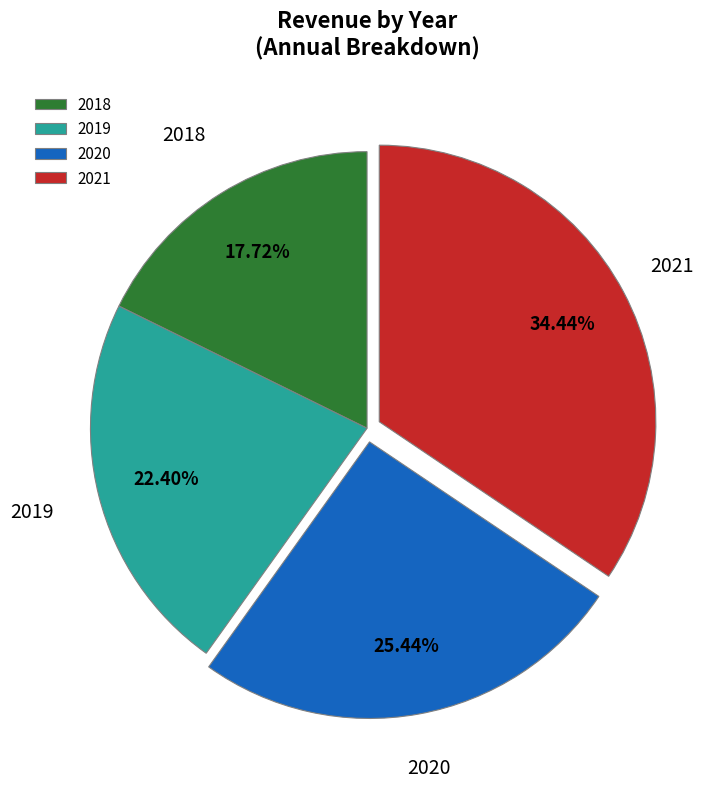

To the nearest percent, what is the average slice percentage?

25%